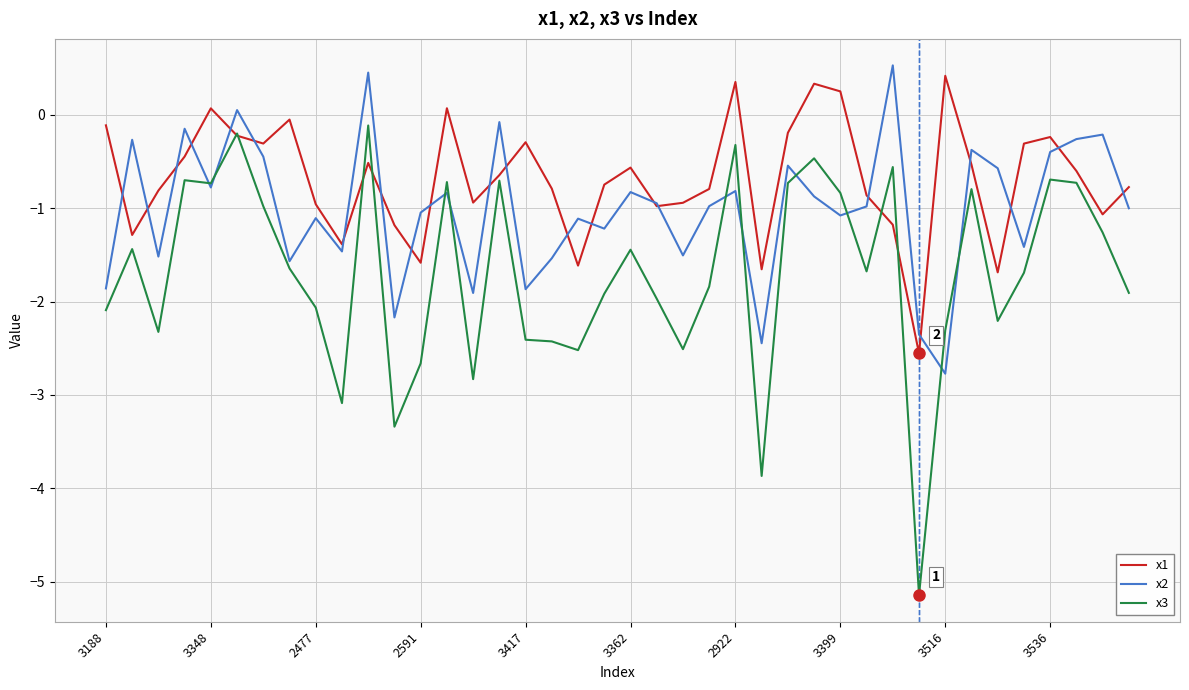

Which series has the largest total across all categories?

x1